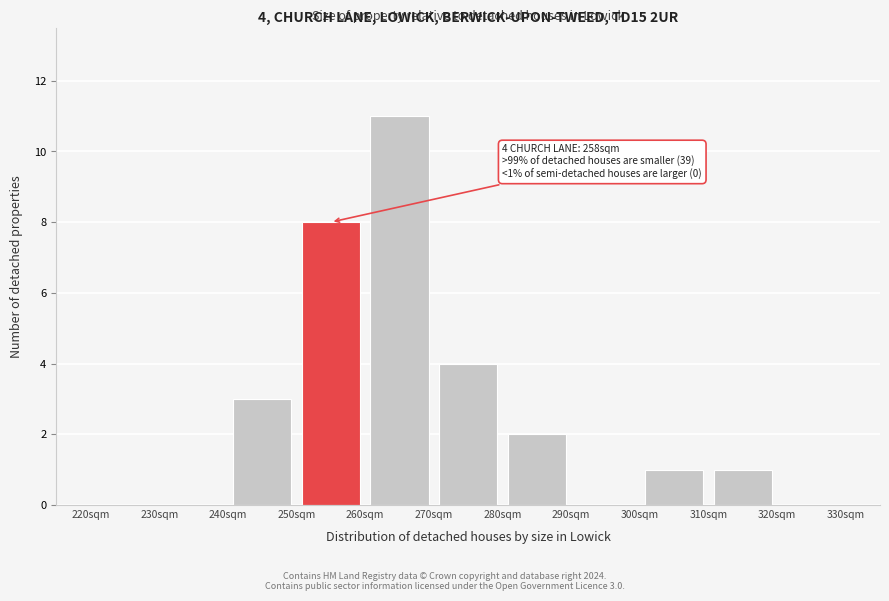

Over which range of the x-axis is the bar tallest?

260 to 270